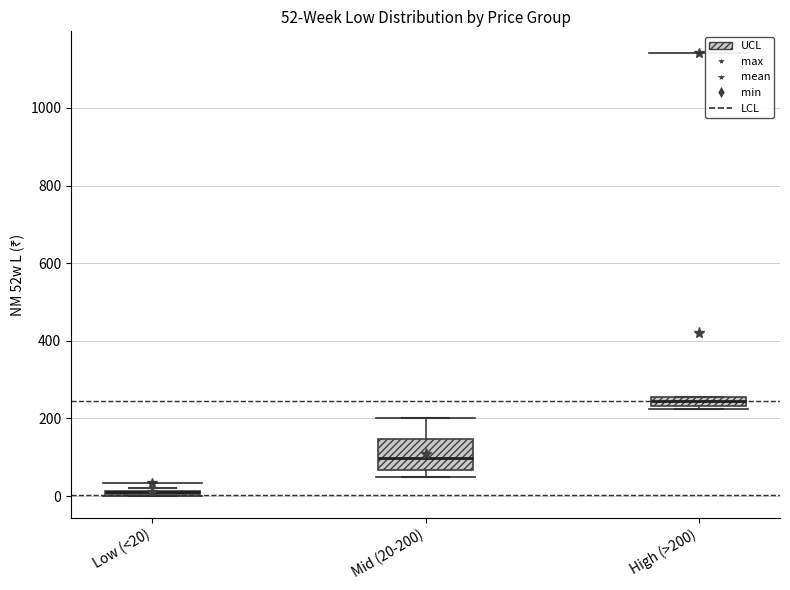

Which box is the tallest, from its lower edge to its upper edge?

Mid (20-200)